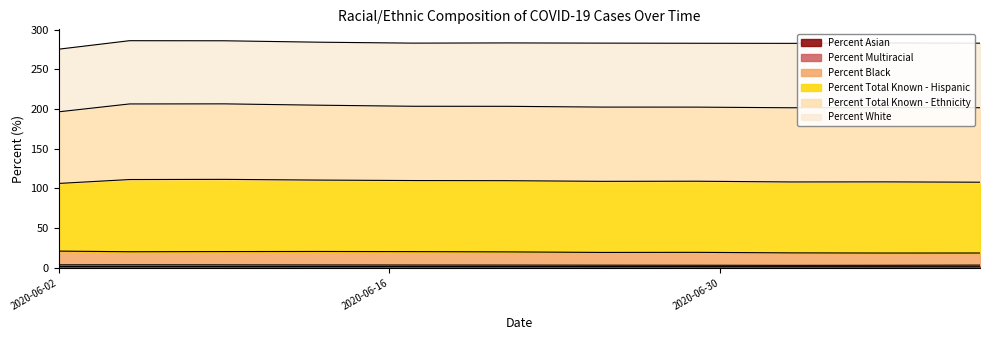

Where is Percent White nearest to the value 19?

2020-07-03